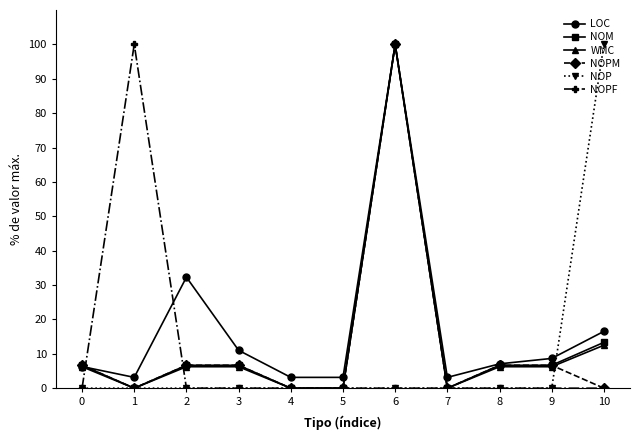

True or false: NOP and NOM cross at least once.

True